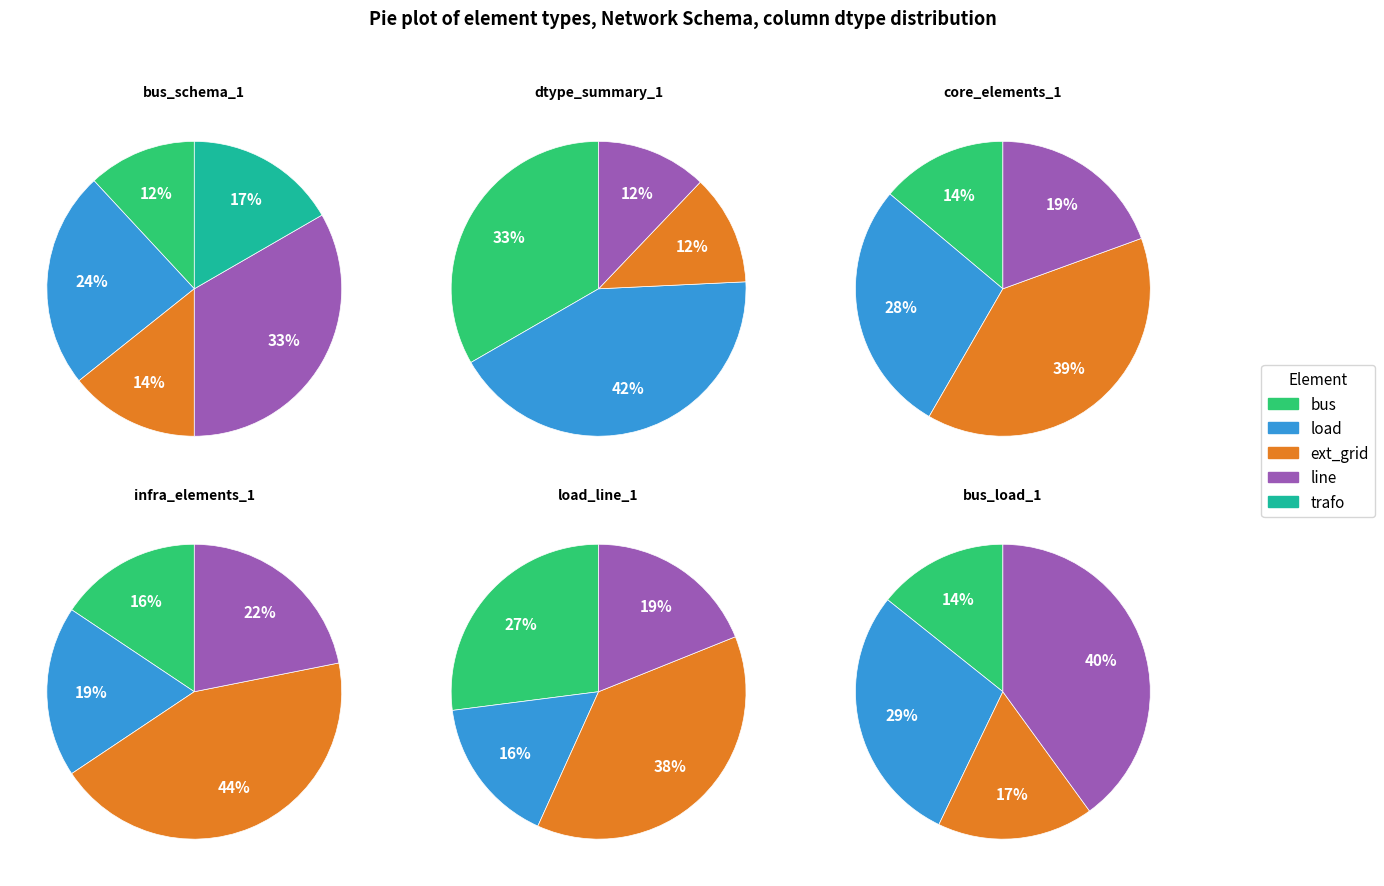

Count the number of slices in the pie.

5